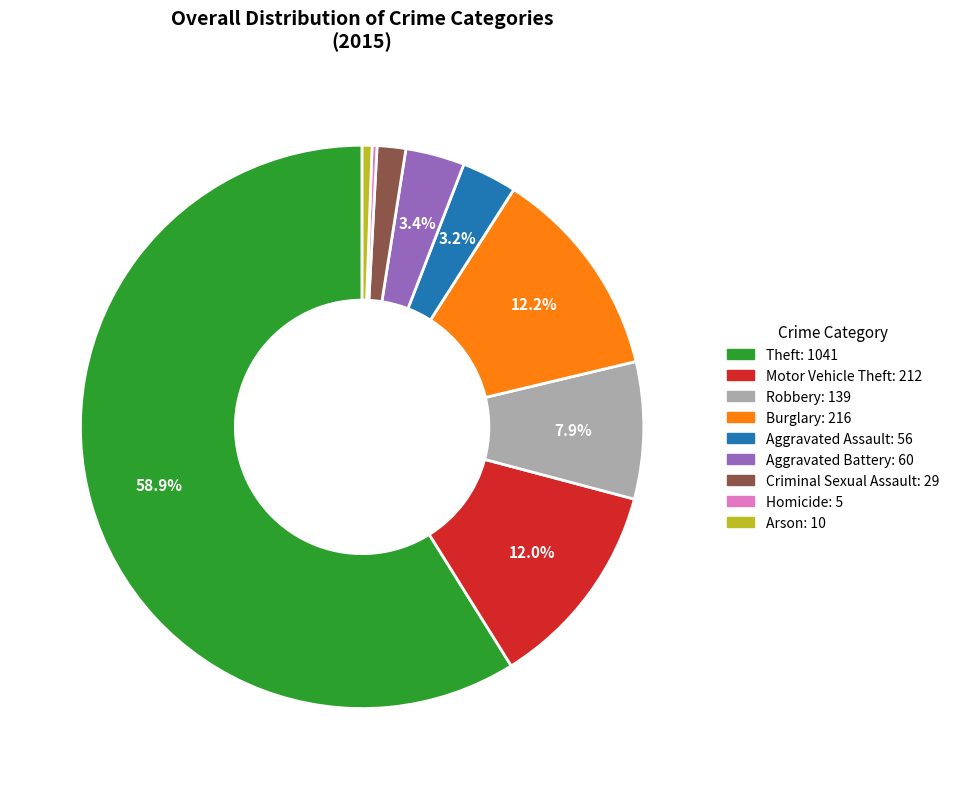

To the nearest percent, what portion does Motor Vehicle Theft represent?

12%